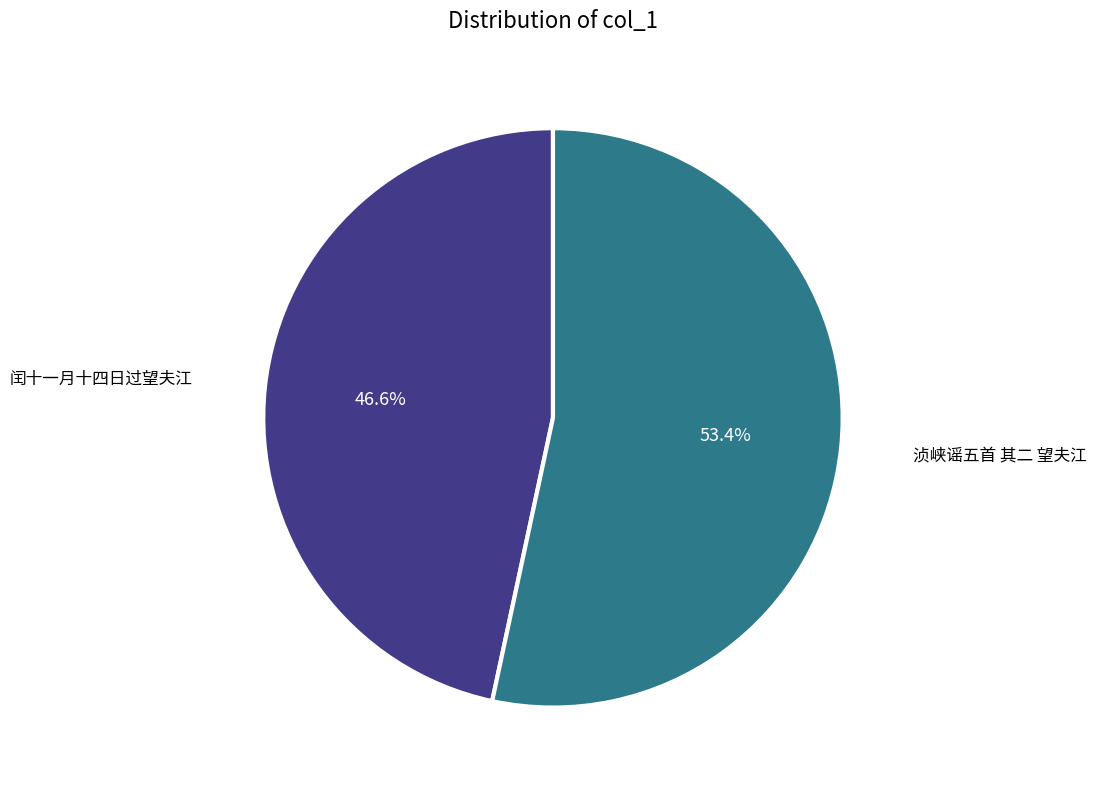

The 浈峡谣五首 其二 望夫江 slice represents 67% of the pie. True or false?

False